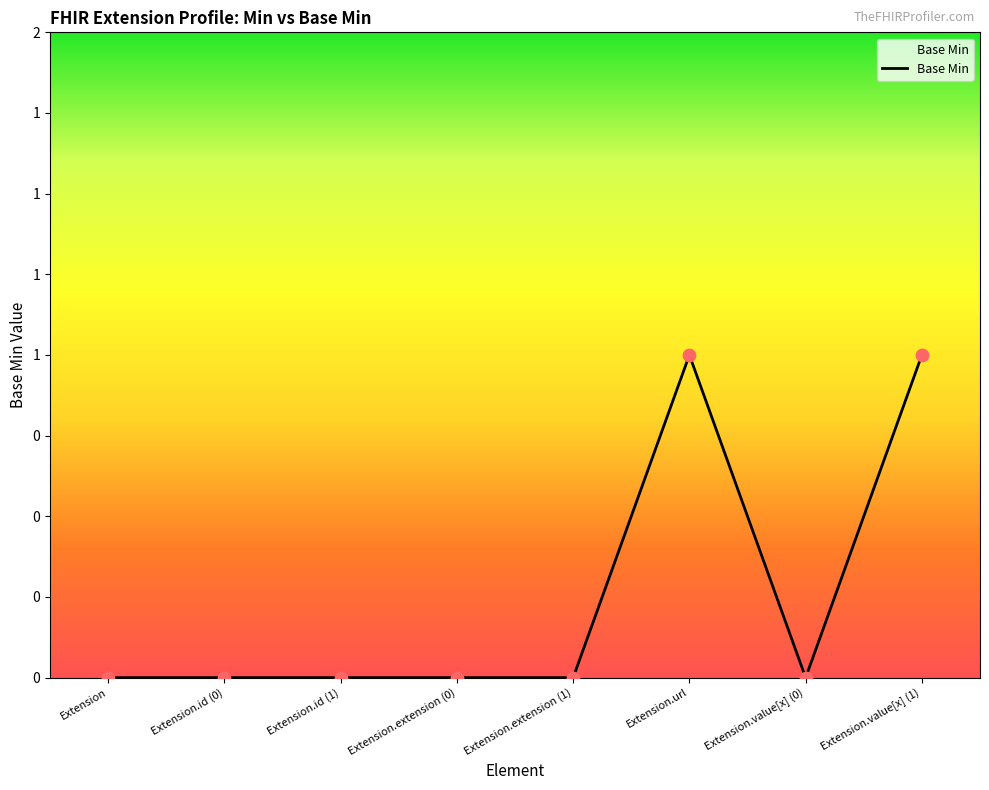

What is the change in value from Extension to Extension.value[x] (1)?

+1